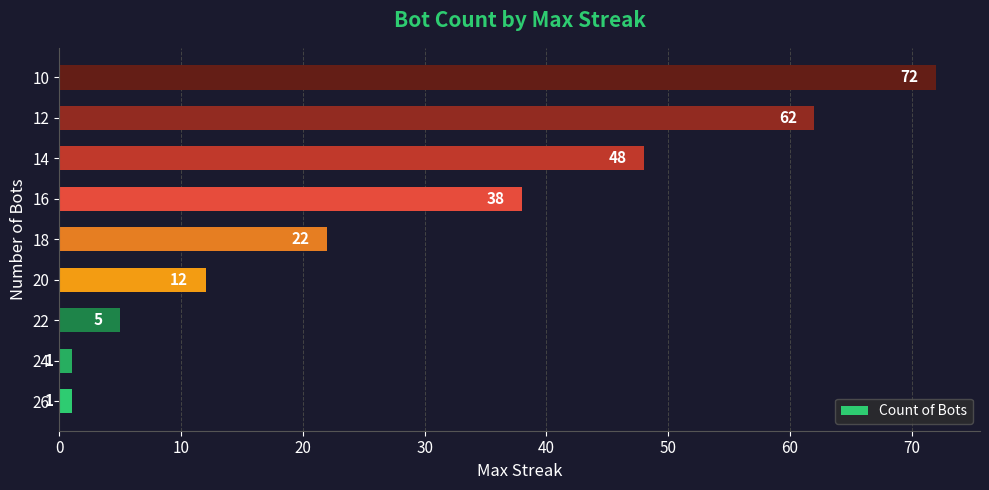

At which category does the chart reach its peak across all series?

10